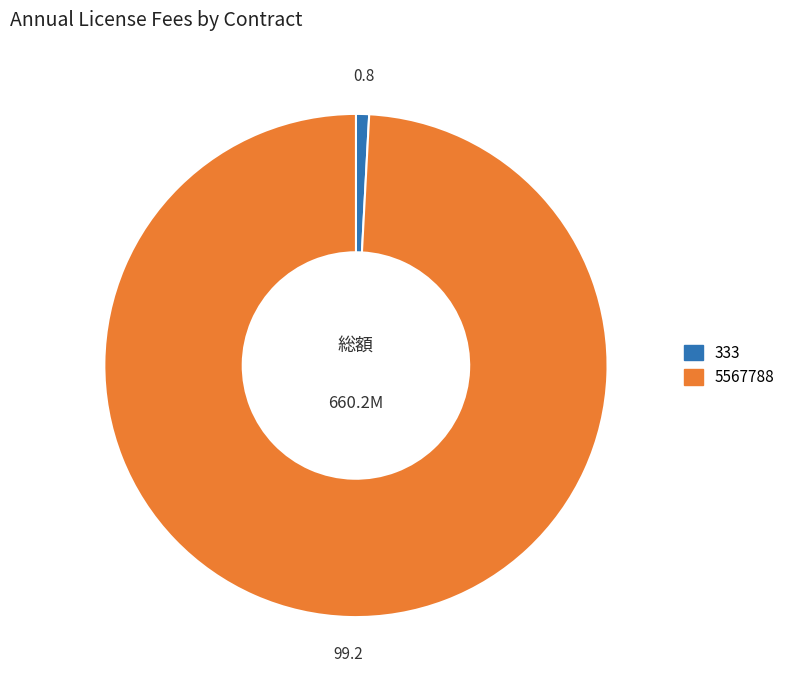

What is the majority slice?

5567788